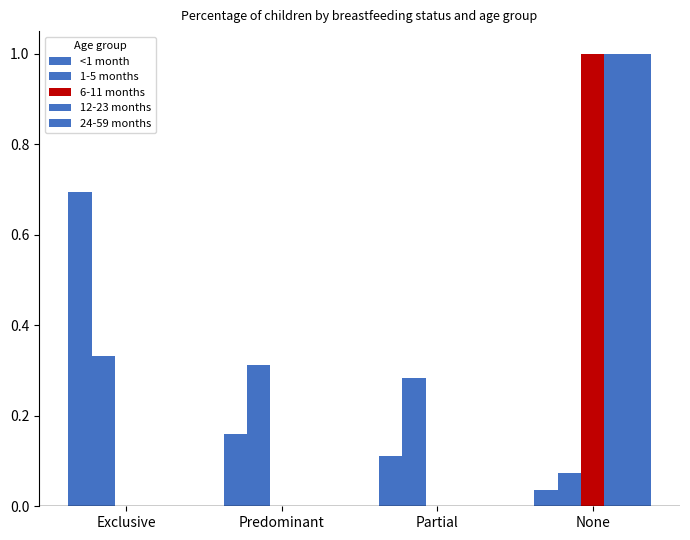

Reading right to left, what are all the values shown in this chart?

<1 month: None=0.0	Partial=0.1	Predominant=0.2	Exclusive=0.7
1-5 months: None=0.1	Partial=0.3	Predominant=0.3	Exclusive=0.3
6-11 months: None=1.0	Partial=0.0	Predominant=0.0	Exclusive=0.0
12-23 months: None=1.0	Partial=0.0	Predominant=0.0	Exclusive=0.0
24-59 months: None=1.0	Partial=0.0	Predominant=0.0	Exclusive=0.0